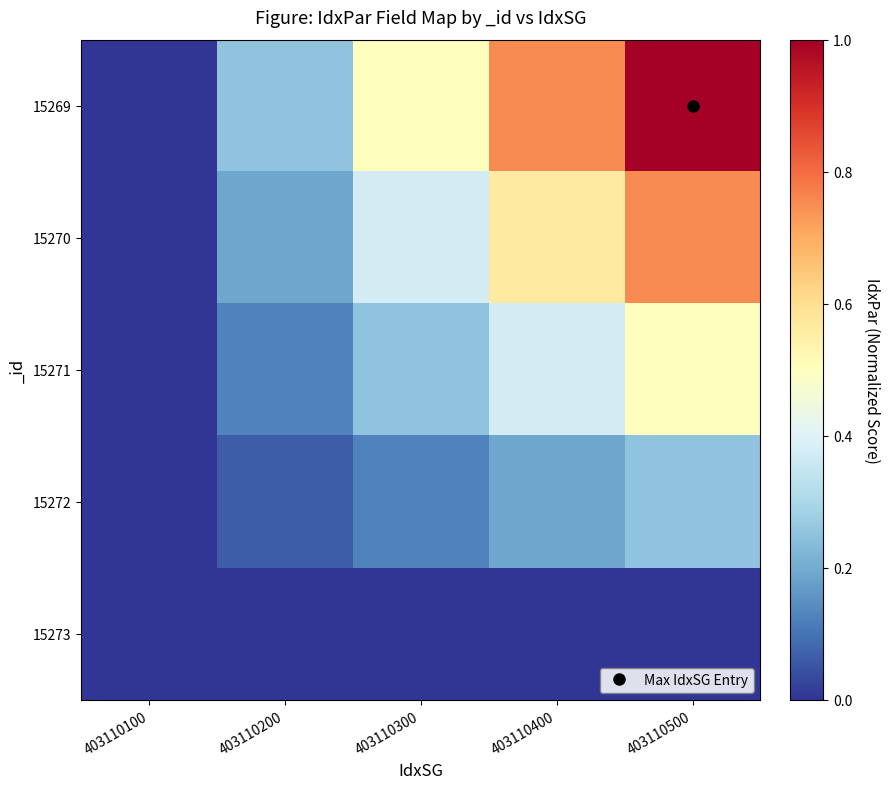

Which series changed the most between 403110100 and 403110300?

15269